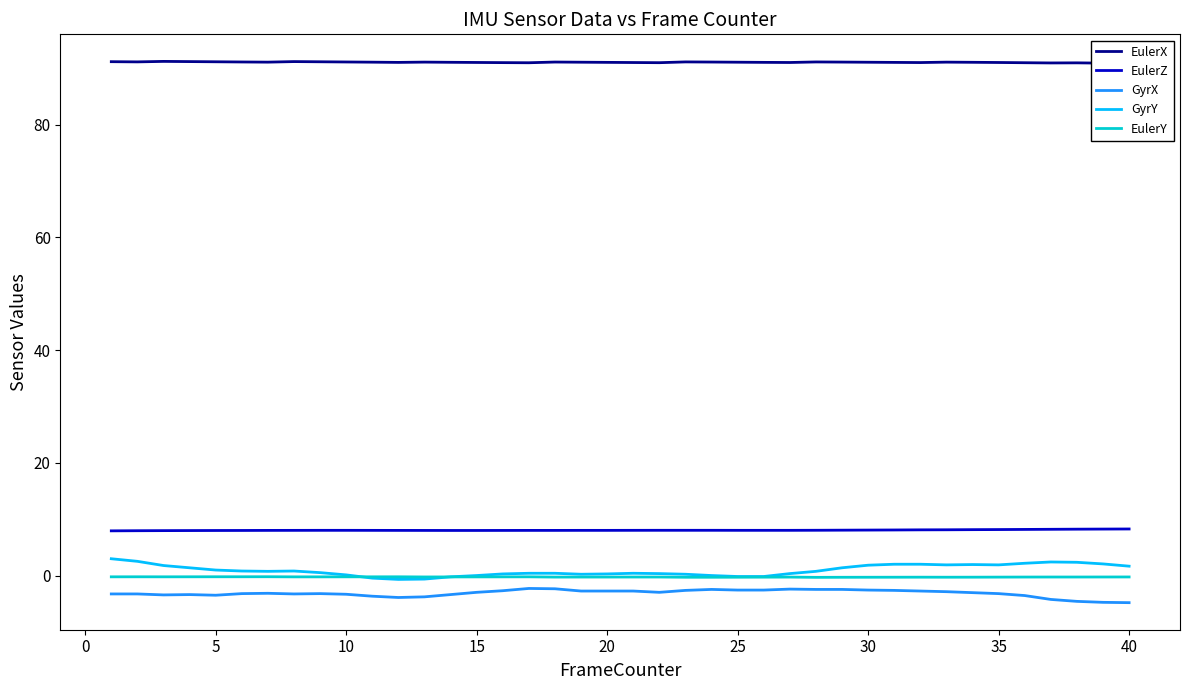

True or false: EulerX and GyrX cross at least once.

False